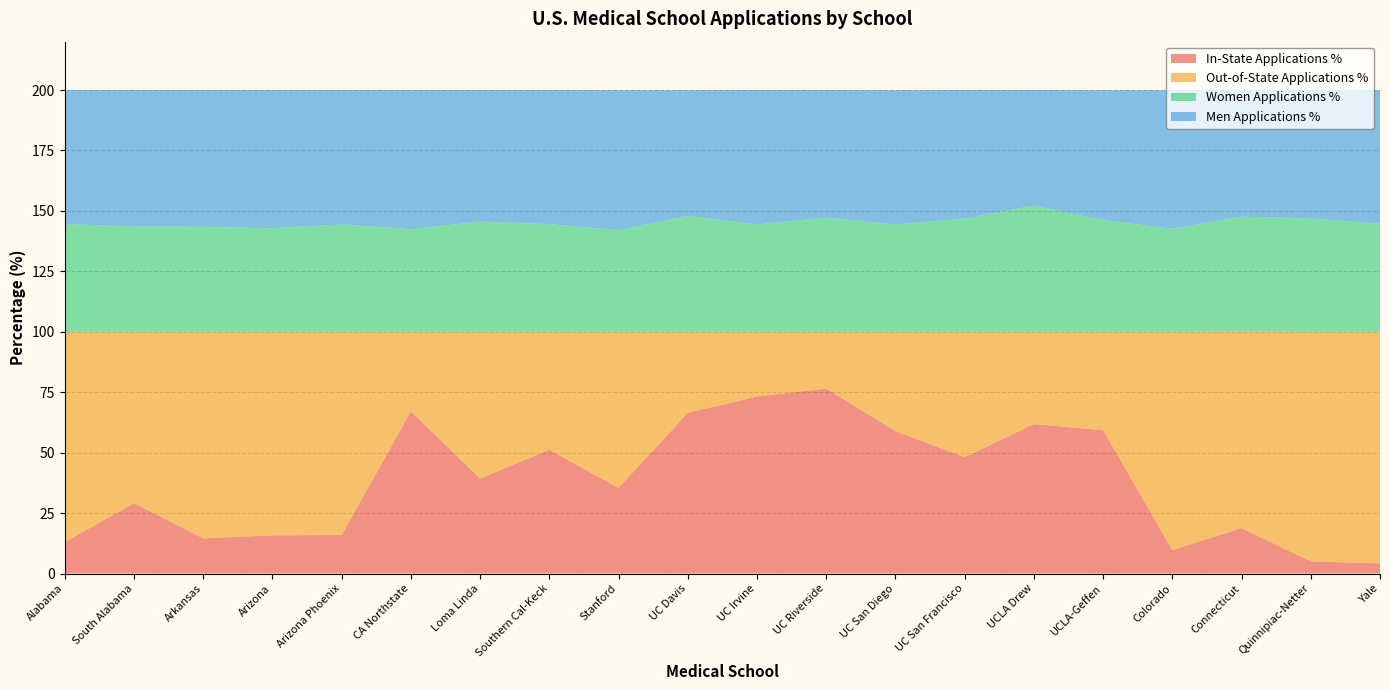

What is the total value across all series at Southern Cal-Keck?

200.0